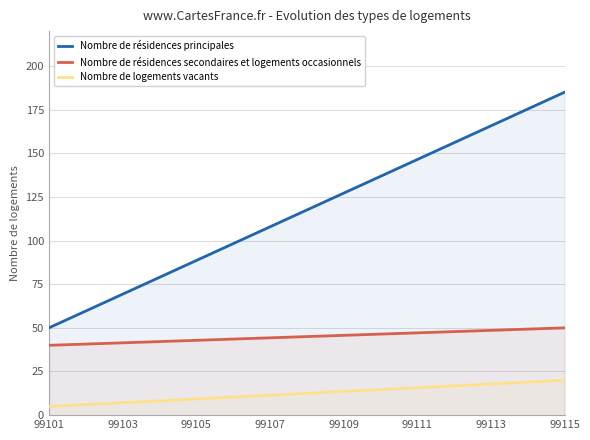

What is the difference between the maximum and minimum values in the Nombre de résidences principales series?

135.0